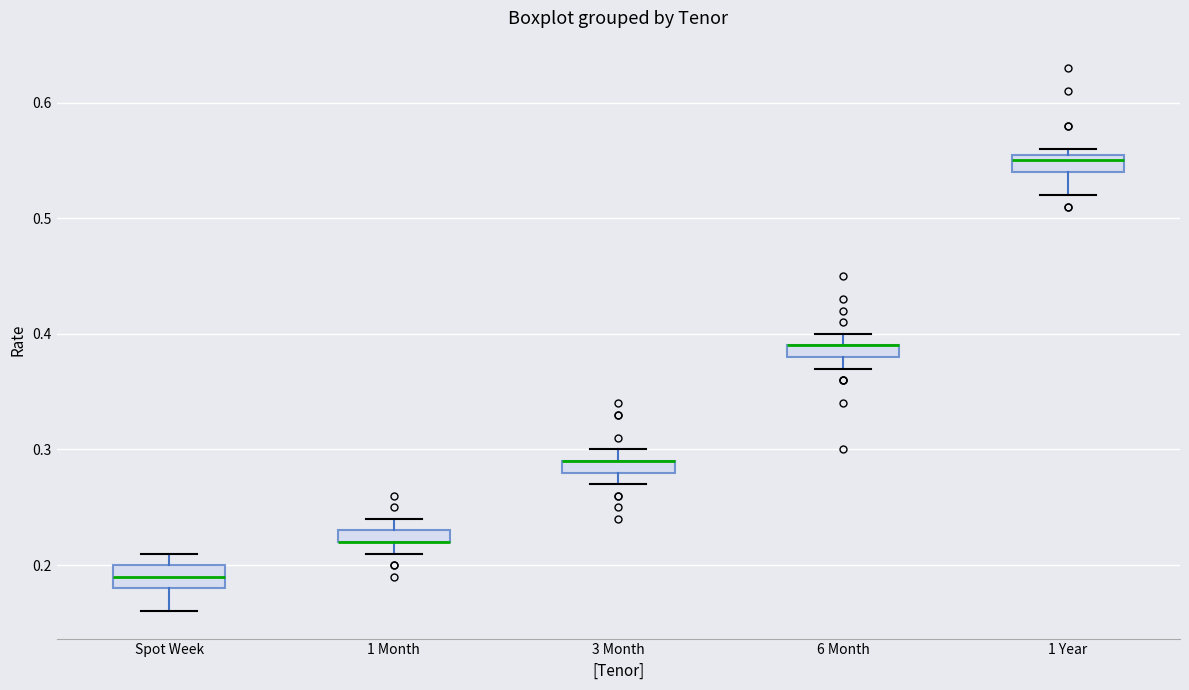

Where does the median line of the box for Spot Week sit on the y-axis? The values are not printed on the chart, so give them approximately, as read against the axis.

0.19